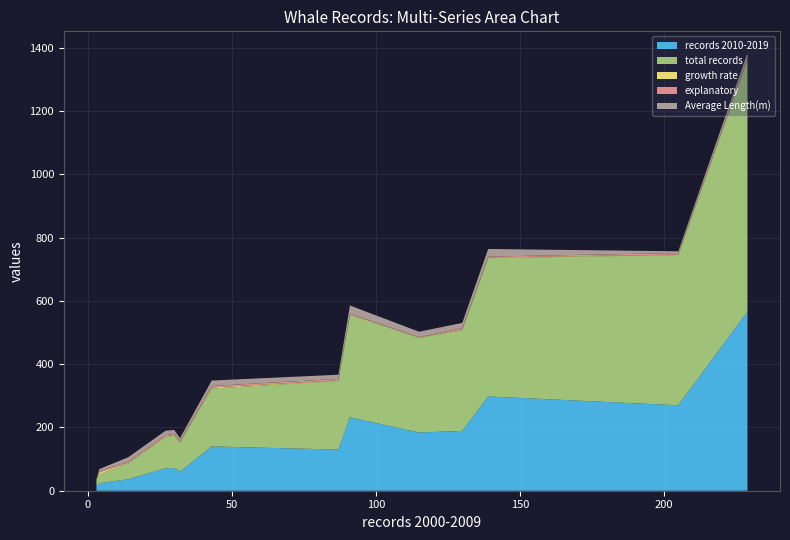

What is the maximum value for records 2010-2019?

566.0